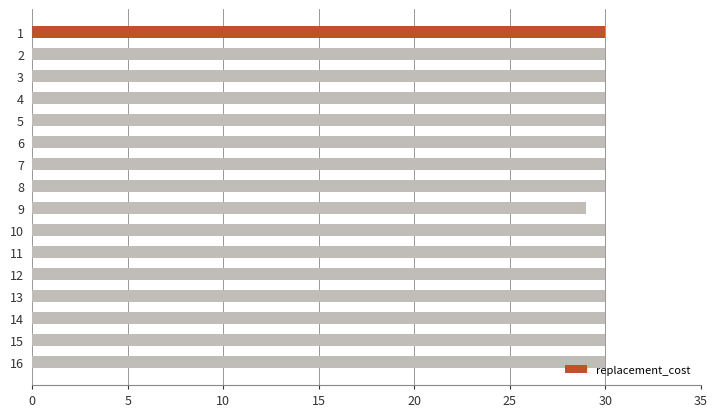

Which has a higher value, 7 or 9?

7